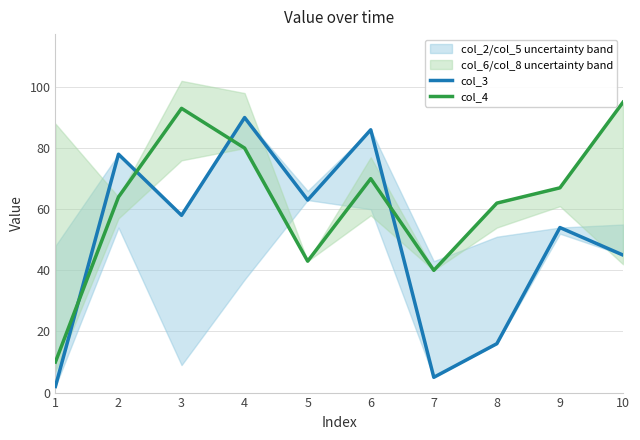

What is the lowest value of the col_4 series?

10